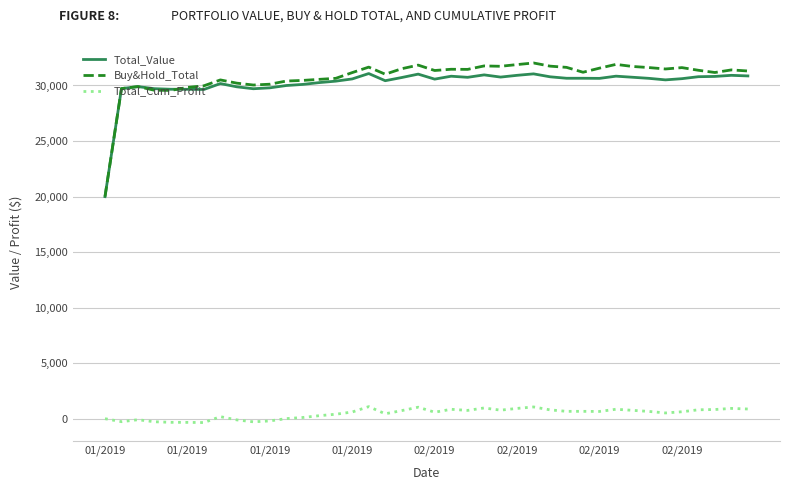

What is the minimum value for Total_Value?

19990.2